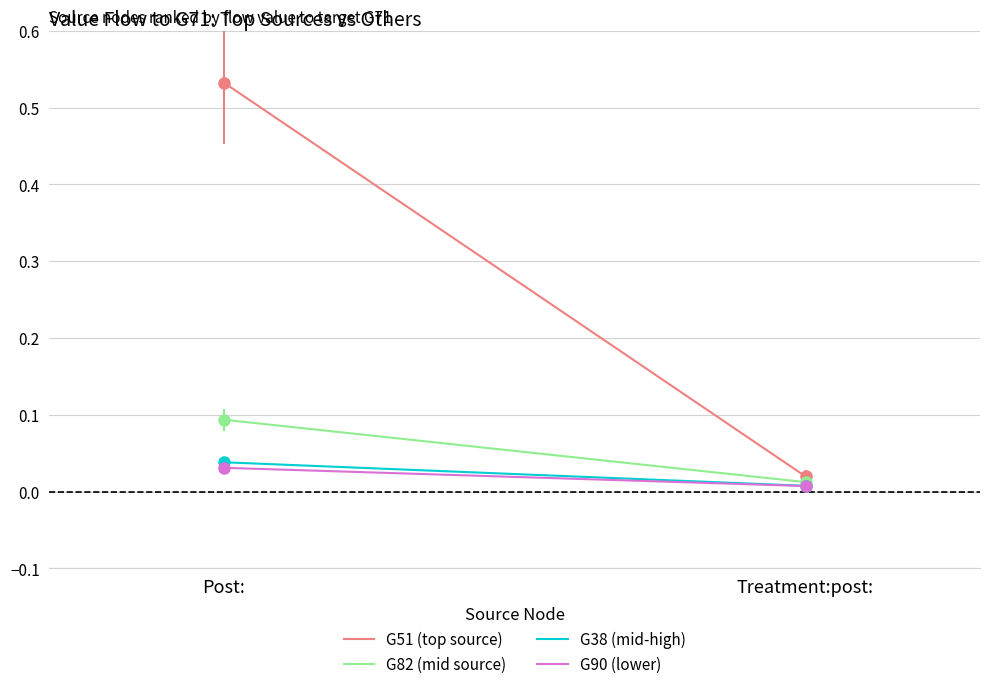

Which category has the highest value in the G82 (mid source) series?

Post: